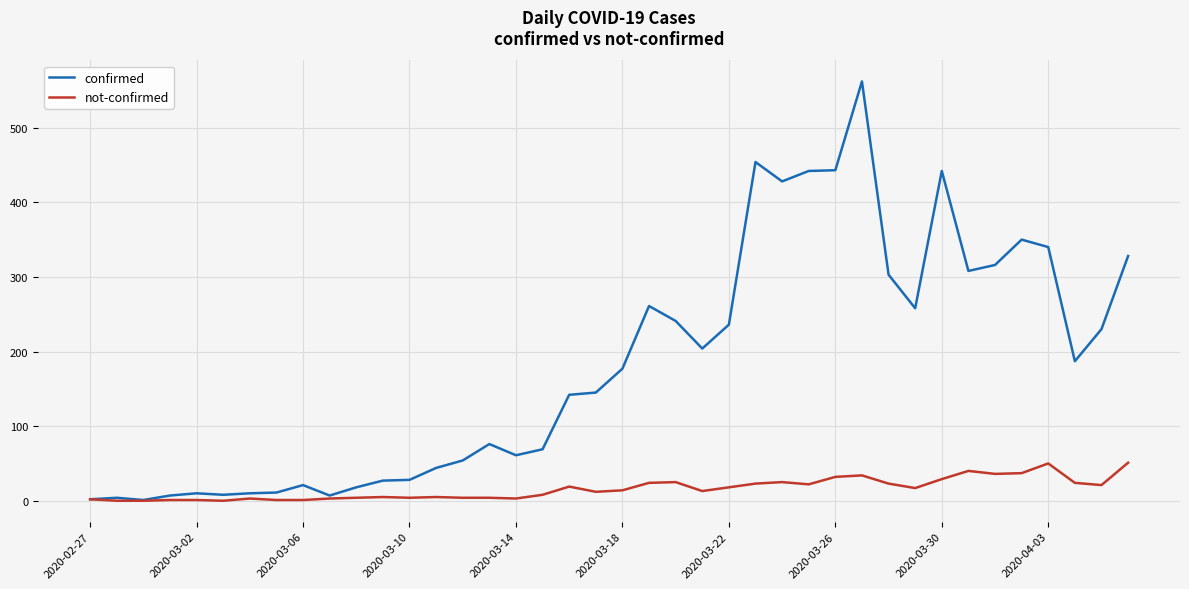

Which series has the largest total across all categories?

confirmed